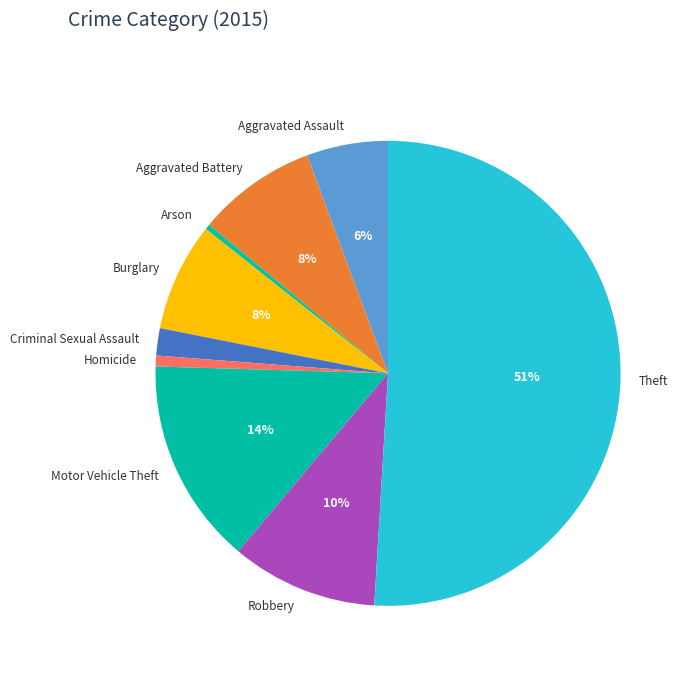

Which category accounts for the majority?

Theft